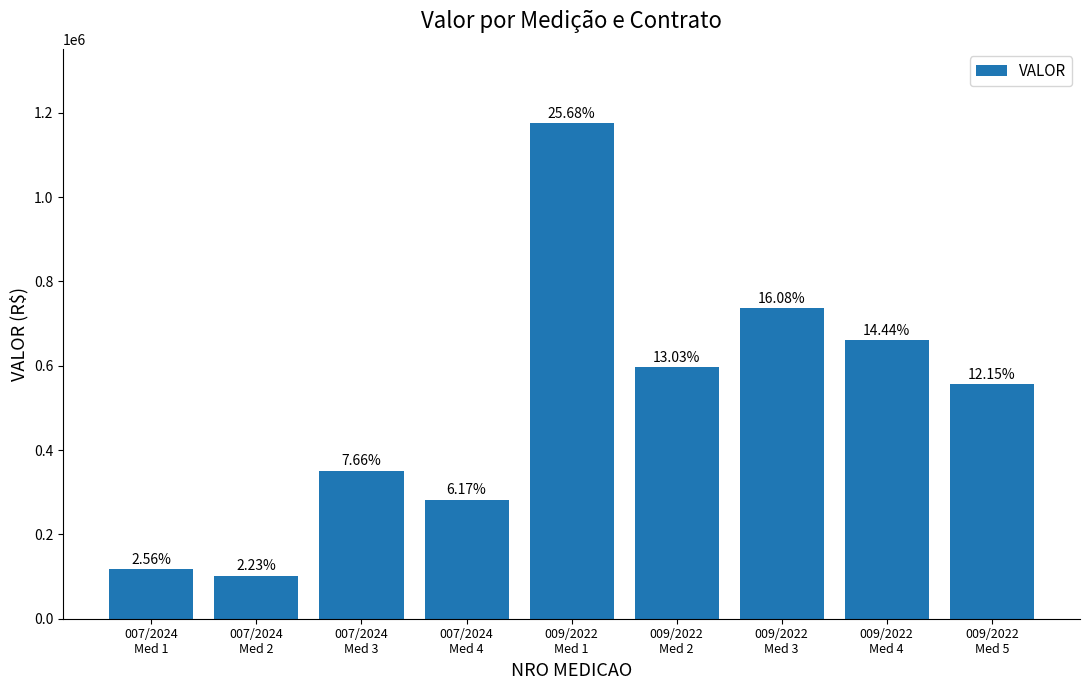

Does the chart contain any negative values?

No